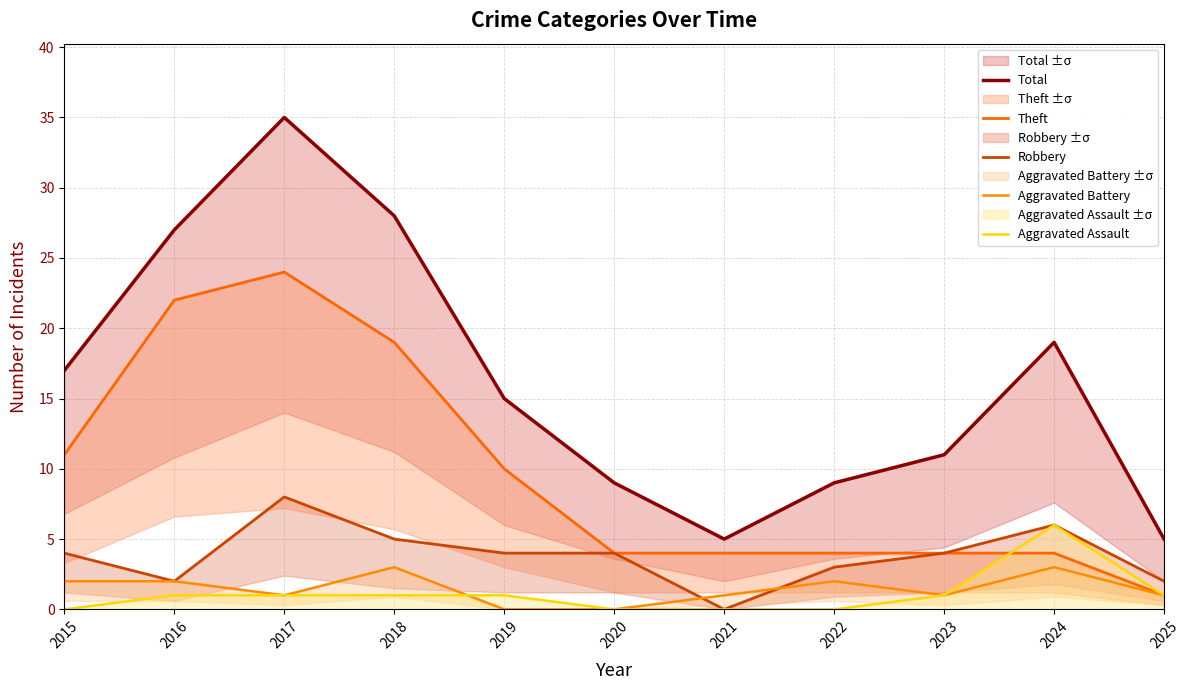

How many interior local valleys does the Total series have?

1